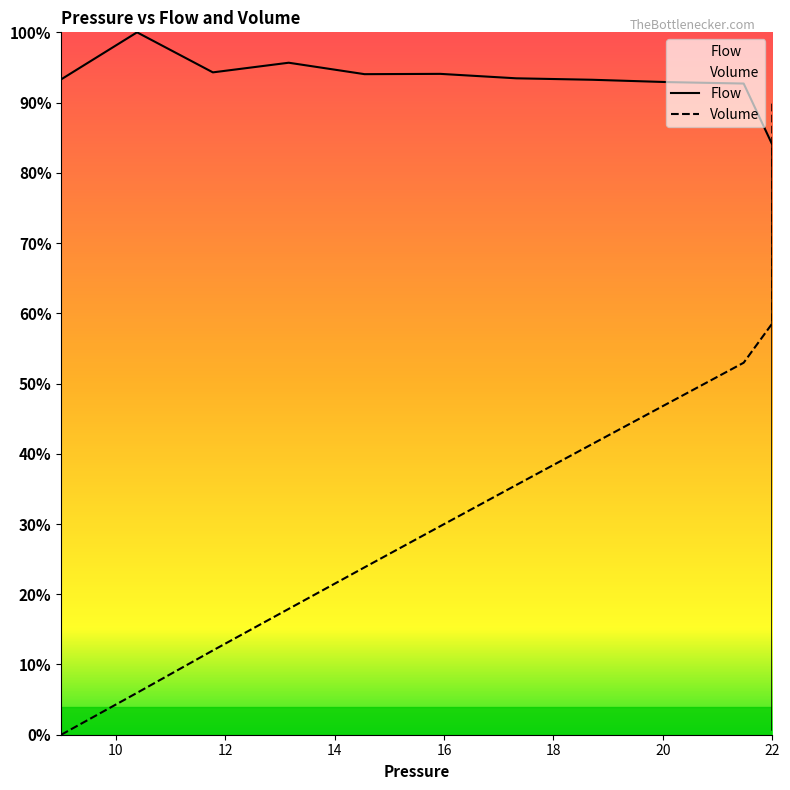

At which category does Flow reach its first local peak?

10